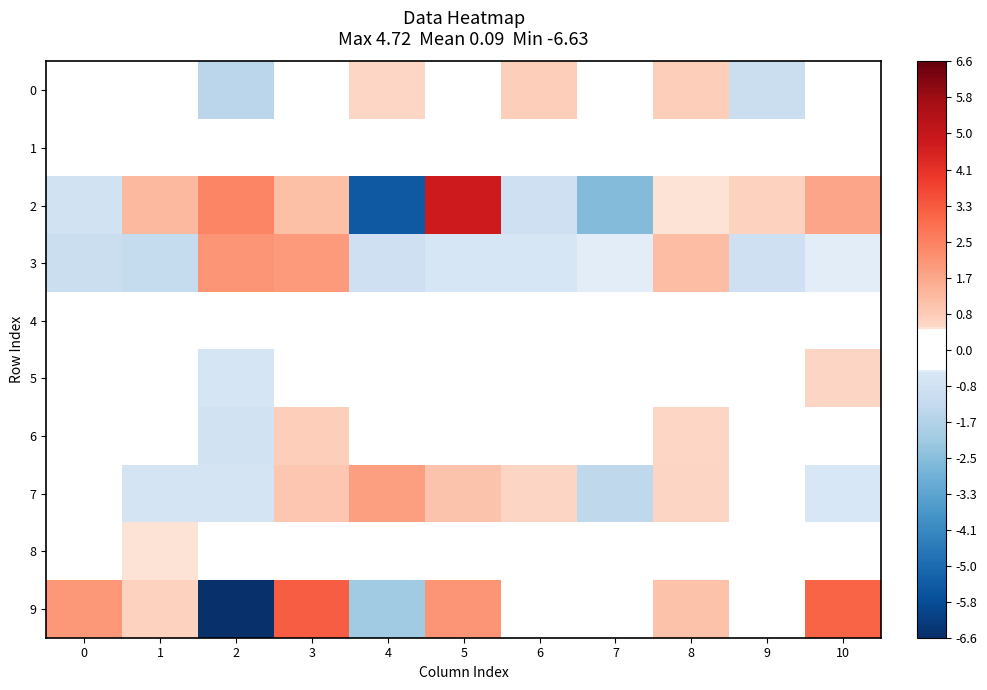

Reading left to right, list all the values displayed in this chart.

0: 0=0.2	1=0.2	2=-1.5	3=0.4	4=0.6	5=0.5	6=0.7	7=-0.4	8=0.7	9=-1.0	10=0.5
1: 0=0.1	1=0.1	2=0.0	3=0.2	4=0.1	5=0.2	6=-0.3	7=0.1	8=0.1	9=-0.2	10=0.1
2: 0=-0.8	1=1.3	2=2.4	3=1.1	4=-5.5	5=4.7	6=-0.9	7=-2.6	8=0.5	9=0.6	10=1.7
3: 0=-1.0	1=-1.2	2=2.0	3=1.9	4=-0.9	5=-0.6	6=-0.6	7=-0.5	8=1.2	9=-0.9	10=-0.5
4: 0=0.4	1=-0.1	2=0.1	3=0.2	4=0.0	5=-0.1	6=0.1	7=-0.1	8=0.0	9=0.4	10=0.4
5: 0=-0.2	1=-0.0	2=-0.6	3=-0.2	4=0.0	5=-0.4	6=-0.1	7=0.2	8=-0.4	9=-0.1	10=0.6
6: 0=-0.2	1=0.2	2=-0.8	3=0.8	4=0.0	5=-0.4	6=-0.1	7=-0.3	8=0.5	9=0.2	10=0.5
7: 0=0.2	1=-0.7	2=-0.7	3=1.0	4=1.9	5=1.0	6=0.6	7=-1.4	8=0.6	9=0.4	10=-0.6
8: 0=-0.2	1=0.5	2=-0.0	3=0.2	4=0.2	5=-0.4	6=0.1	7=-0.0	8=-0.0	9=0.0	10=-0.2
9: 0=2.0	1=0.7	2=-6.6	3=3.2	4=-2.0	5=2.1	6=0.2	7=-0.1	8=1.1	9=0.2	10=3.1